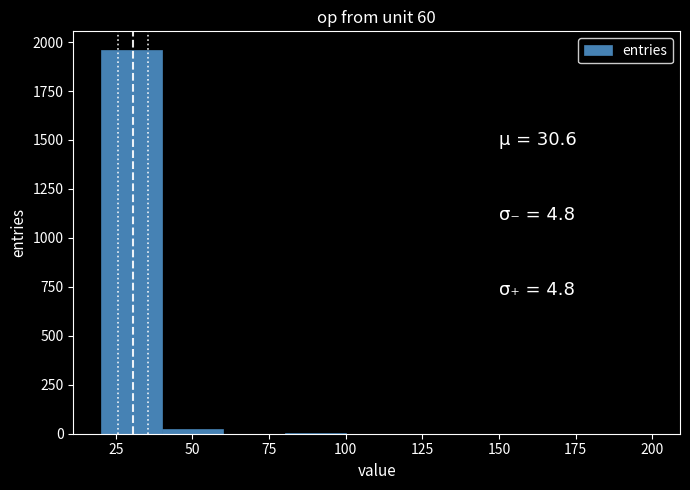

Reading left to right, transcribe this chart: for each bar, give the range it covers on the x-axis and its height. Neither the bar edges nor the heights are printed on the chart, so give them approximately, as read against the axes.

20 to 40: 1950
40 to 60: under 50
60 to 80: under 50
80 to 100: under 50
100 to 120: 0
120 to 140: under 50
140 to 160: under 50
160 to 180: 0
180 to 200: 0